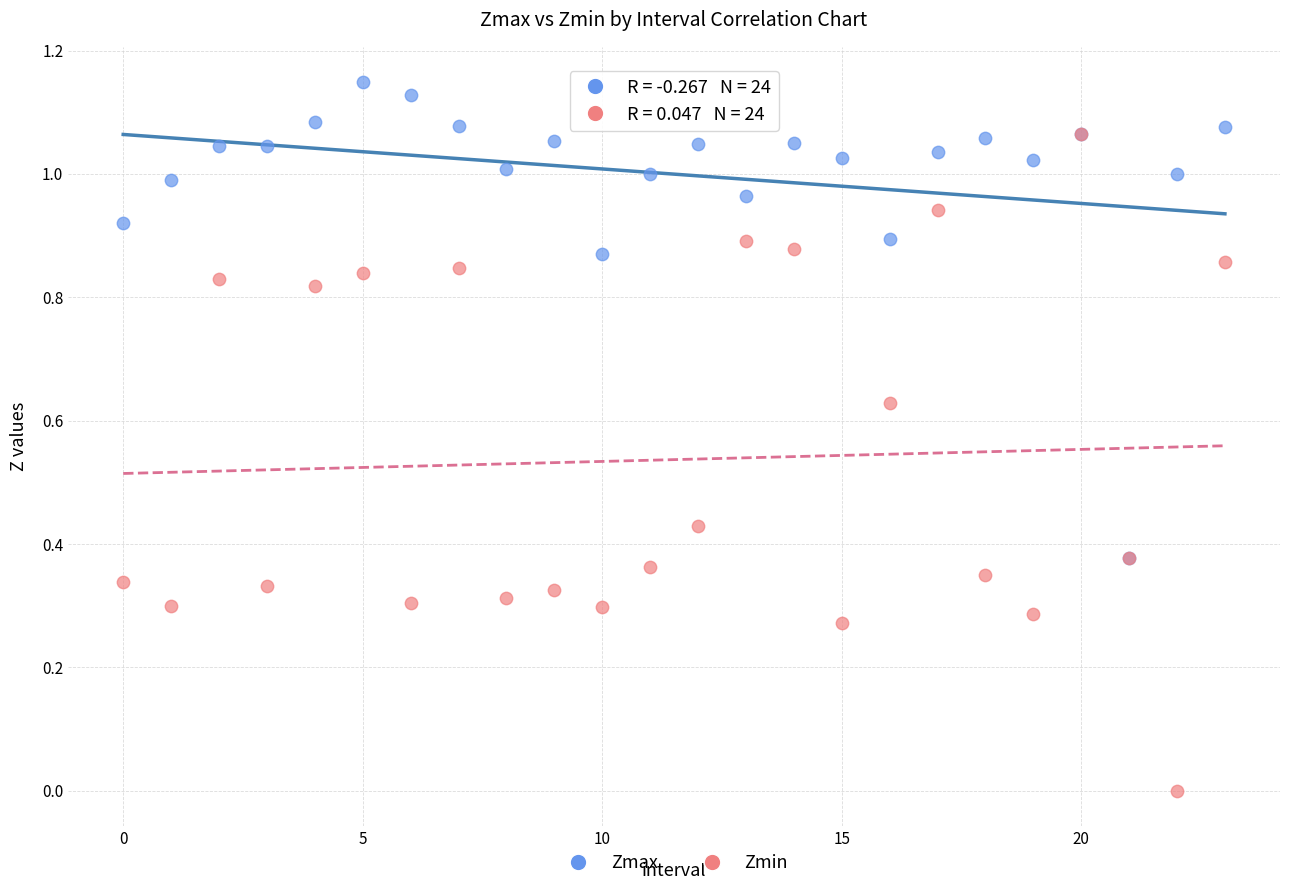

Which series reaches the minimum Y coordinate?

Zmin